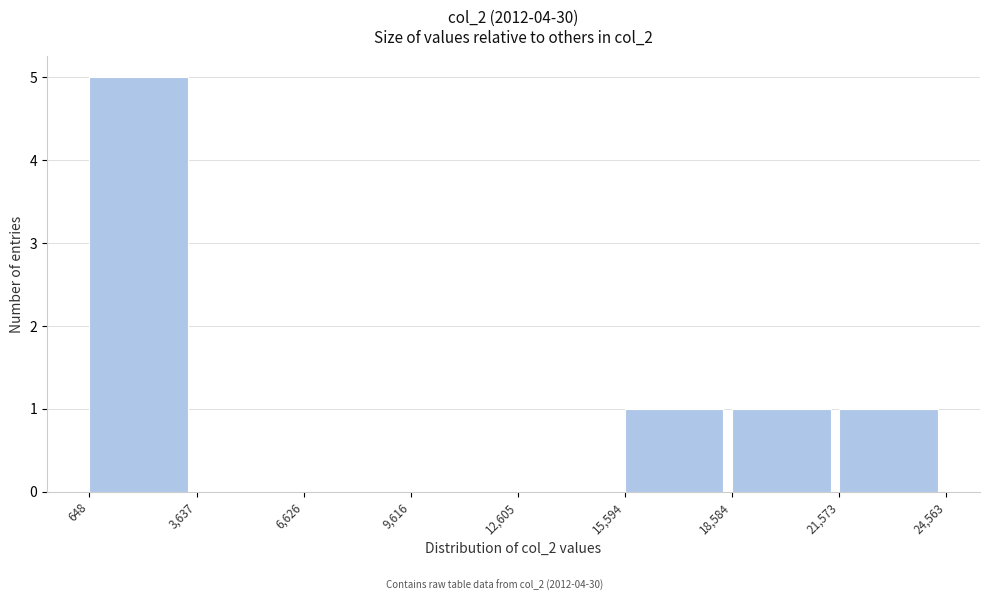

Reading left to right, transcribe this chart: for each bar, give the range it covers on the x-axis and its height. The values are not printed on the chart, so give them approximately, as read against the axis.

648 to 3,637: 5
3,637 to 6,626: 0
6,626 to 9,616: 0
9,616 to 12,605: 0
12,605 to 15,594: 0
15,594 to 18,584: 1
18,584 to 21,573: 1
21,573 to 24,563: 1